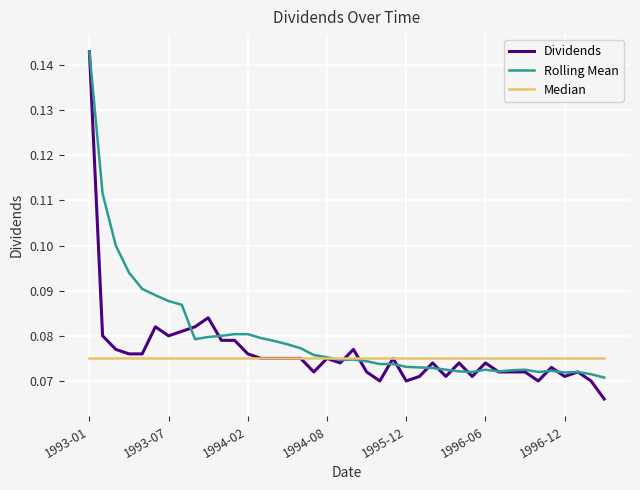

Which series has the largest range (max minus min)?

Dividends